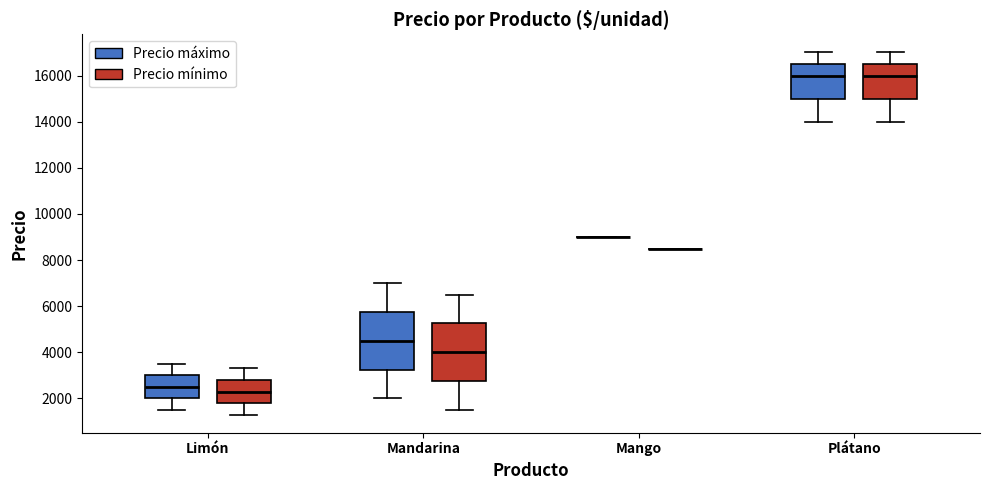

Reading left to right, transcribe this box plot: for each box, give where its median line is, the range the box spans, and where its two whiskers end, as read against the y-axis. The values are not printed on the chart, so give them approximately, as read against the axis.

Limón (Precio máximo): median 2600, box 2000 to 3000, whiskers 1600 to 3600
Limón (Precio mínimo): median 2400, box 1800 to 2800, whiskers 1400 to 3400
Mandarina (Precio máximo): median 4600, box 3200 to 5800, whiskers 2000 to 7000
Mandarina (Precio mínimo): median 4000, box 2800 to 5200, whiskers 1600 to 6600
Mango (Precio máximo): box collapsed to a line at 9000, whiskers 9000 to 9000
Mango (Precio mínimo): box collapsed to a line at 8600, whiskers 8600 to 8600
Plátano (Precio máximo): median 16000, box 15000 to 16600, whiskers 14000 to 17000
Plátano (Precio mínimo): median 16000, box 15000 to 16600, whiskers 14000 to 17000